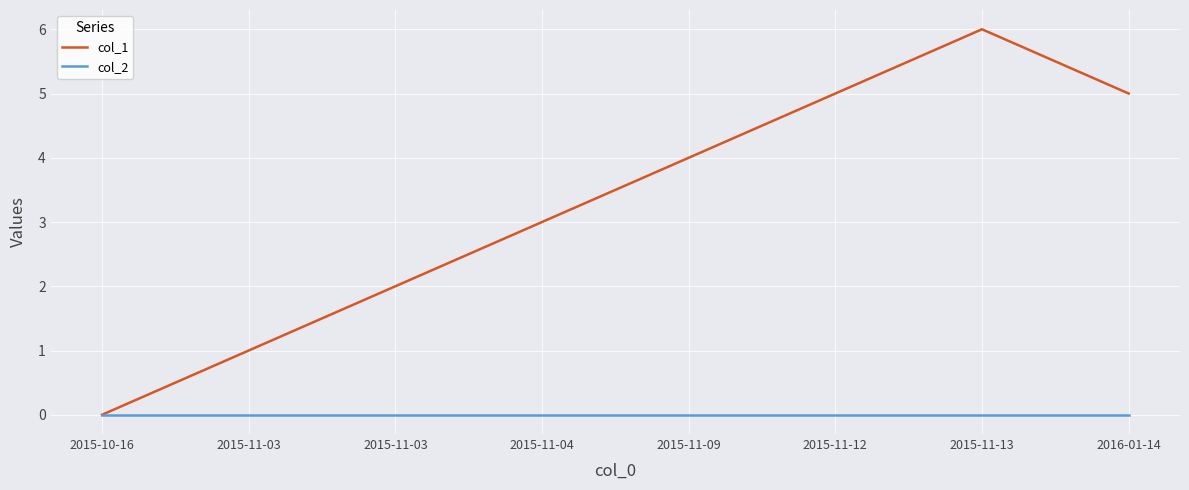

What is the label of the 5th point from the left?

2015-11-09